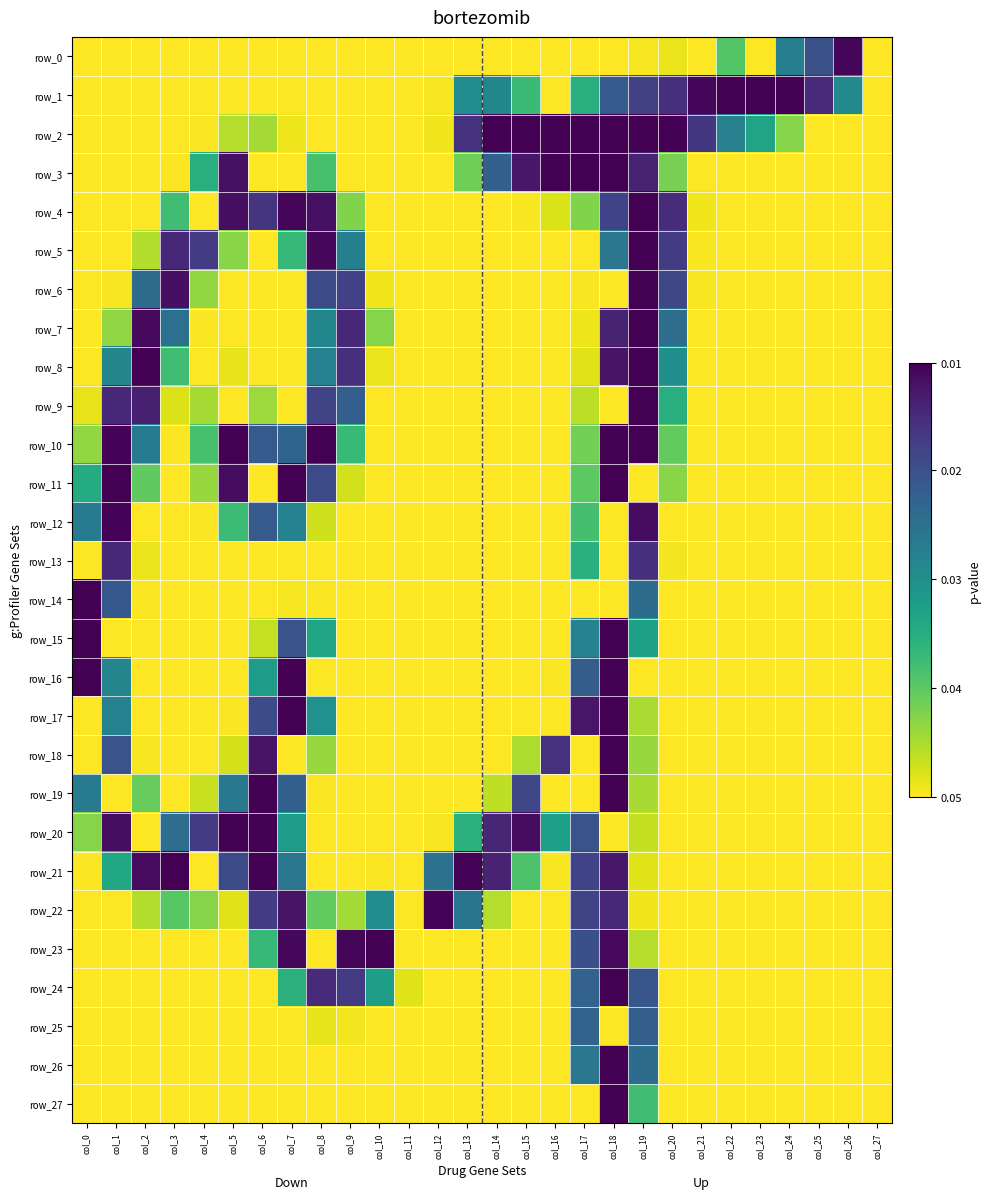

Rank the series by their maximum value, from highest to lowest.

row_1, row_2, row_3, row_4, row_5, row_6, row_7, row_8, row_9, row_10, row_11, row_14, row_15, row_16, row_17, row_18, row_19, row_20, row_21, row_23, row_24, row_26, row_27, row_12, row_22, row_0, row_13, row_25